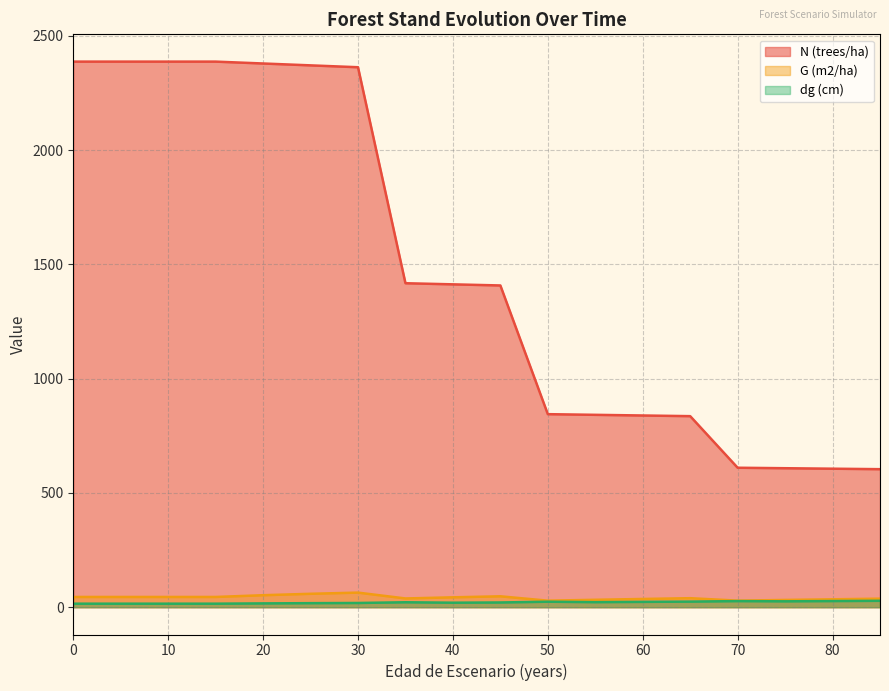

What is the spread (max minus min) of values at 10?

2371.8